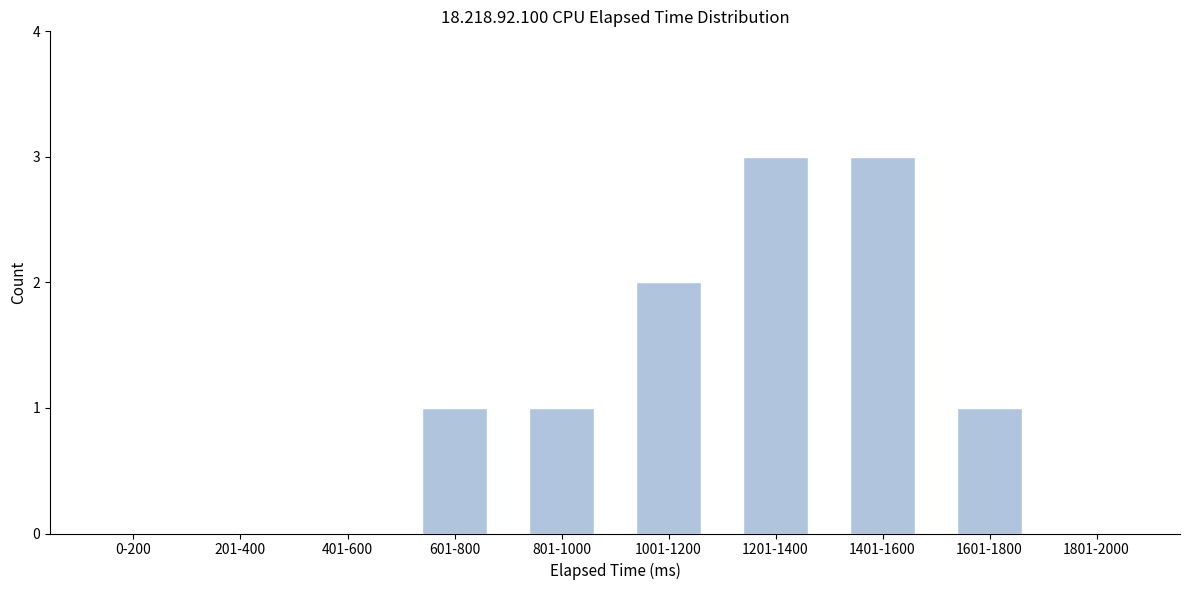

Reading left to right, transcribe all the data shown in this chart.

0-200=0	201-400=0	401-600=0	601-800=1	801-1000=1	1001-1200=2	1201-1400=3	1401-1600=3	1601-1800=1	1801-2000=0